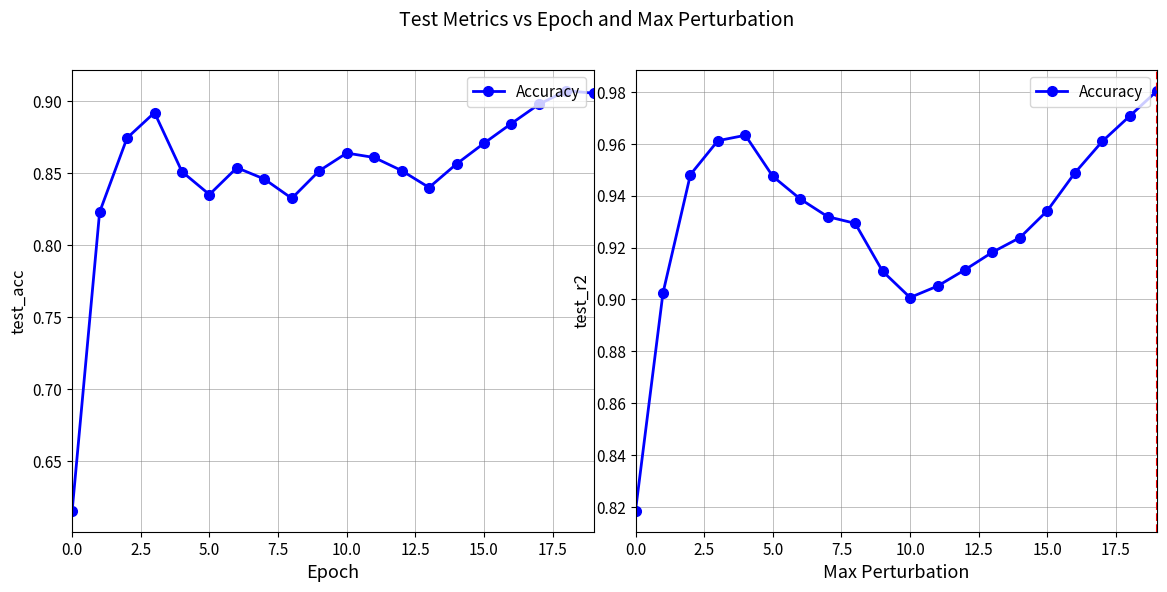

What is the approximate value at 17.5?

0.9